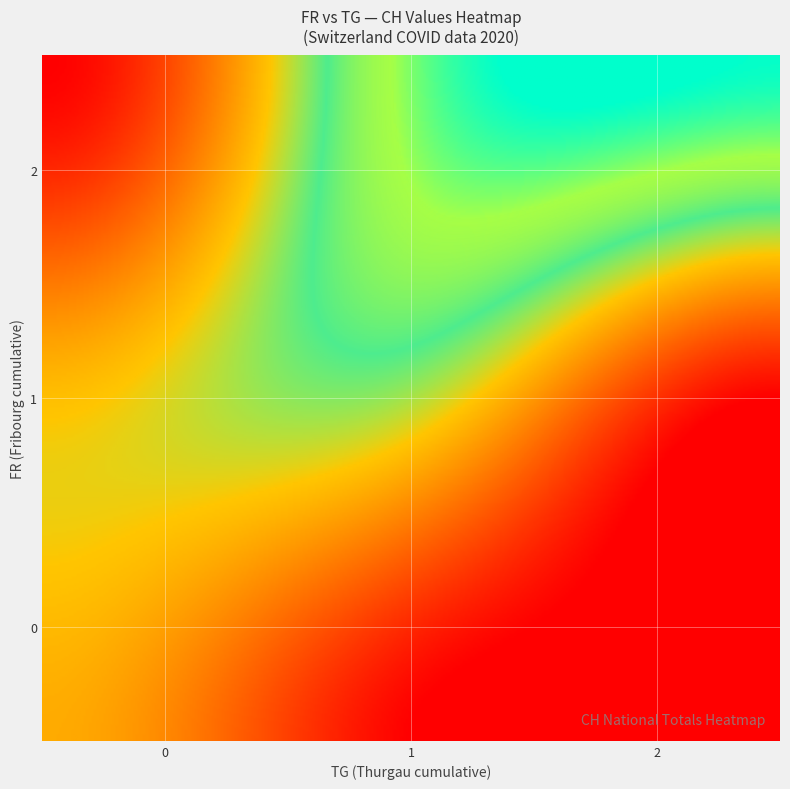

List the series in order of their peak value, highest first.

1, 0